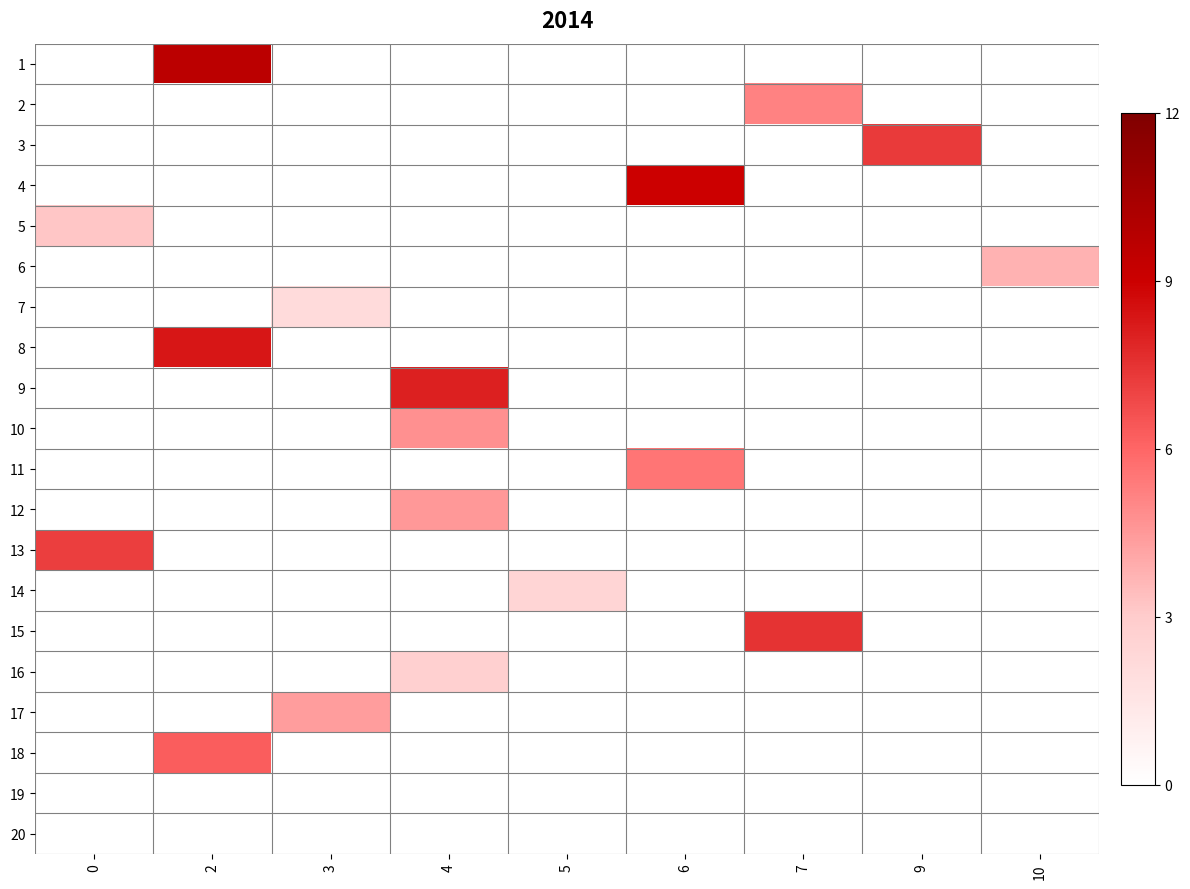

Reading right to left, transcribe all the data shown in this chart.

1: 10=0.0	9=0.0	7=0.0	6=0.0	5=0.0	4=0.0	3=0.0	2=9.7	0=0.0
2: 10=0.0	9=0.0	7=5.2	6=0.0	5=0.0	4=0.0	3=0.0	2=0.0	0=0.0
3: 10=0.0	9=7.3	7=0.0	6=0.0	5=0.0	4=0.0	3=0.0	2=0.0	0=0.0
4: 10=0.0	9=0.0	7=0.0	6=9.0	5=0.0	4=0.0	3=0.0	2=0.0	0=0.0
5: 10=0.0	9=0.0	7=0.0	6=0.0	5=0.0	4=0.0	3=0.0	2=0.0	0=3.2
6: 10=3.8	9=0.0	7=0.0	6=0.0	5=0.0	4=0.0	3=0.0	2=0.0	0=0.0
7: 10=0.0	9=0.0	7=0.0	6=0.0	5=0.0	4=0.0	3=2.1	2=0.0	0=0.0
8: 10=0.0	9=0.0	7=0.0	6=0.0	5=0.0	4=0.0	3=0.0	2=8.3	0=0.0
9: 10=0.0	9=0.0	7=0.0	6=0.0	5=0.0	4=8.0	3=0.0	2=0.0	0=0.0
10: 10=0.0	9=0.0	7=0.0	6=0.0	5=0.0	4=4.7	3=0.0	2=0.0	0=0.0
11: 10=0.0	9=0.0	7=0.0	6=5.6	5=0.0	4=0.0	3=0.0	2=0.0	0=0.0
12: 10=0.0	9=0.0	7=0.0	6=0.0	5=0.0	4=4.5	3=0.0	2=0.0	0=0.0
13: 10=0.0	9=0.0	7=0.0	6=0.0	5=0.0	4=0.0	3=0.0	2=0.0	0=7.2
14: 10=0.0	9=0.0	7=0.0	6=0.0	5=2.4	4=0.0	3=0.0	2=0.0	0=0.0
15: 10=0.0	9=0.0	7=7.5	6=0.0	5=0.0	4=0.0	3=0.0	2=0.0	0=0.0
16: 10=0.0	9=0.0	7=0.0	6=0.0	5=0.0	4=2.7	3=0.0	2=0.0	0=0.0
17: 10=0.0	9=0.0	7=0.0	6=0.0	5=0.0	4=0.0	3=4.4	2=0.0	0=0.0
18: 10=0.0	9=0.0	7=0.0	6=0.0	5=0.0	4=0.0	3=0.0	2=6.3	0=0.0
19: 10=0.0	9=0.0	7=0.0	6=0.0	5=0.0	4=0.0	3=0.0	2=0.0	0=0.0
20: 10=0.0	9=0.0	7=0.0	6=0.0	5=0.0	4=0.0	3=0.0	2=0.0	0=0.0